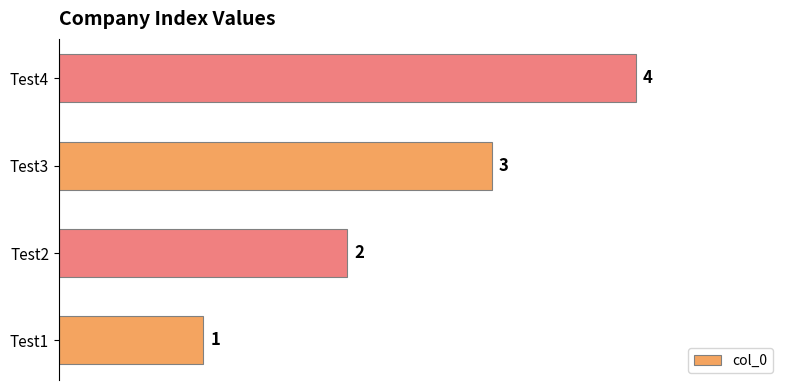

What is the change in value from Test1 to Test4?

+3